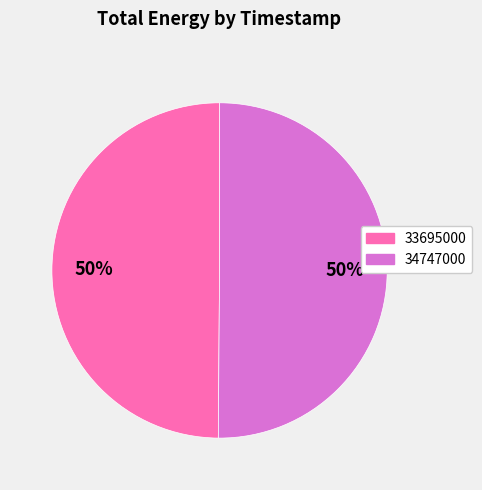

To the nearest percent, what percentage of the pie is 33695000?

50%